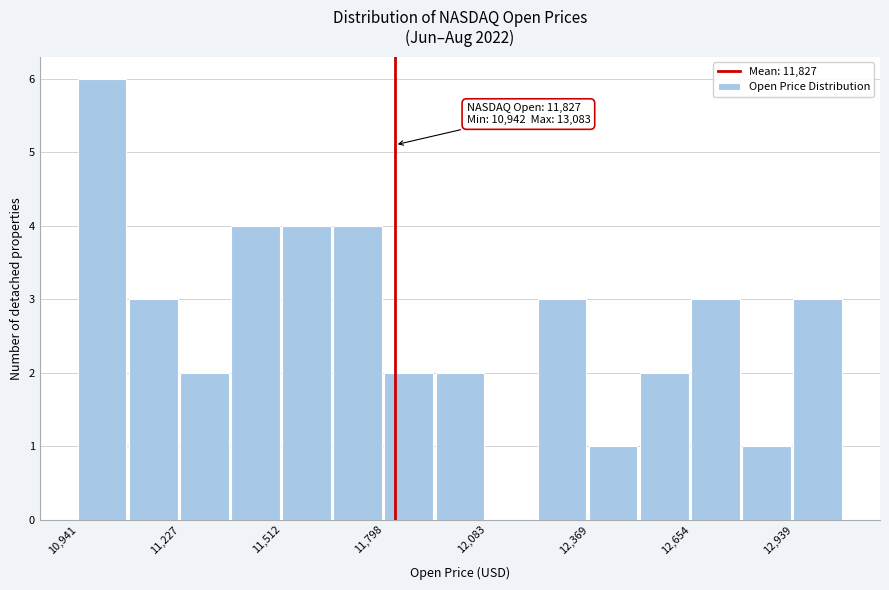

Read against the x-axis, roughly where is the centre of the tallest bar?

11000